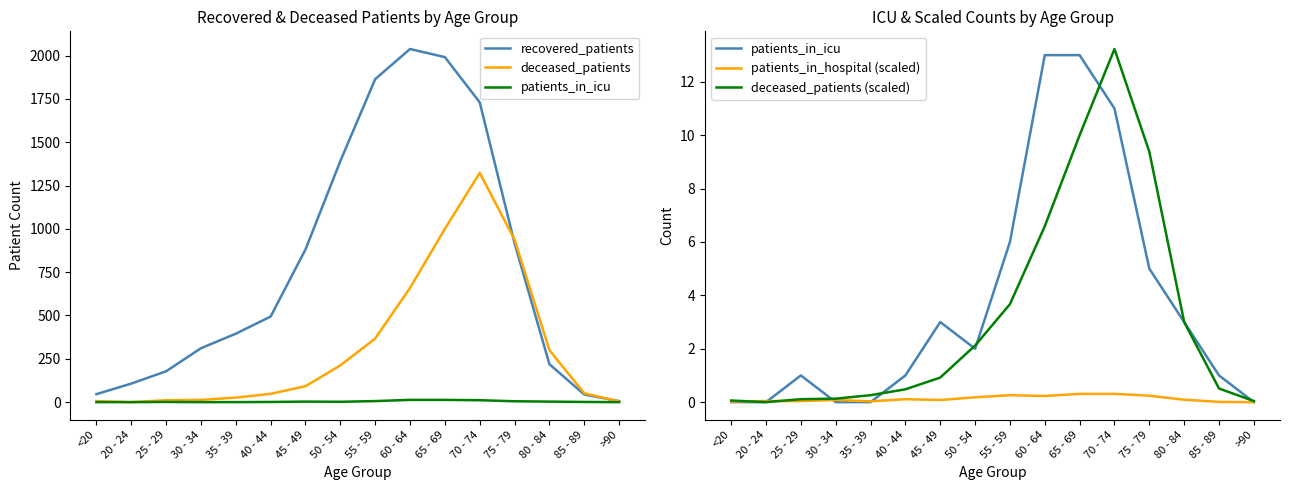

At which label is recovered_patients closest to 1022?

75 - 79